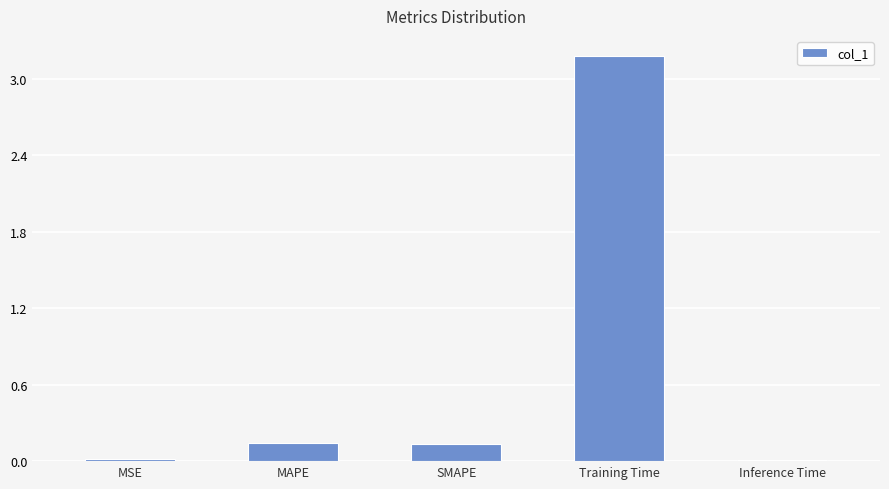

What is the average value?

0.7